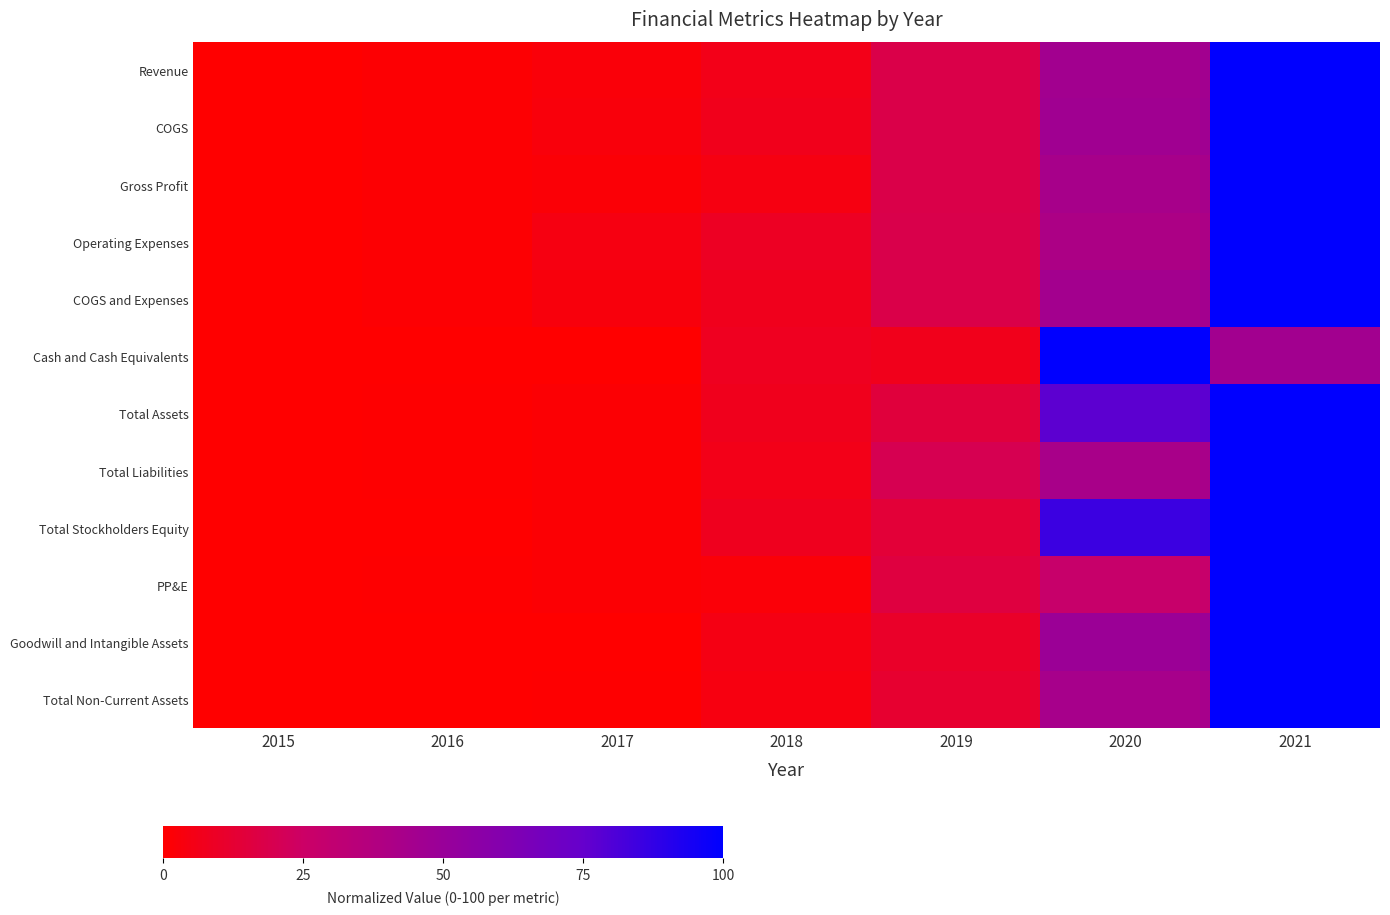

At 2019, list the series in order from smallest to largest.

Cash and Cash Equivalents, Goodwill and Intangible Assets, Total Non-Current Assets, Total Stockholders Equity, Total Assets, PP&E, COGS, Revenue, COGS and Expenses, Gross Profit, Operating Expenses, Total Liabilities